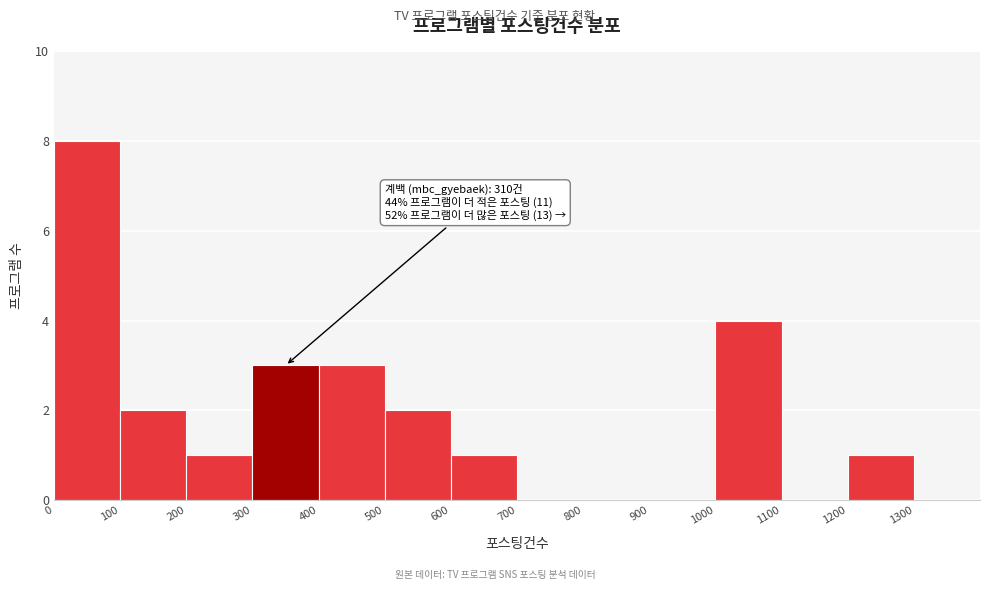

Over which range of the x-axis is the bar tallest?

0 to 100